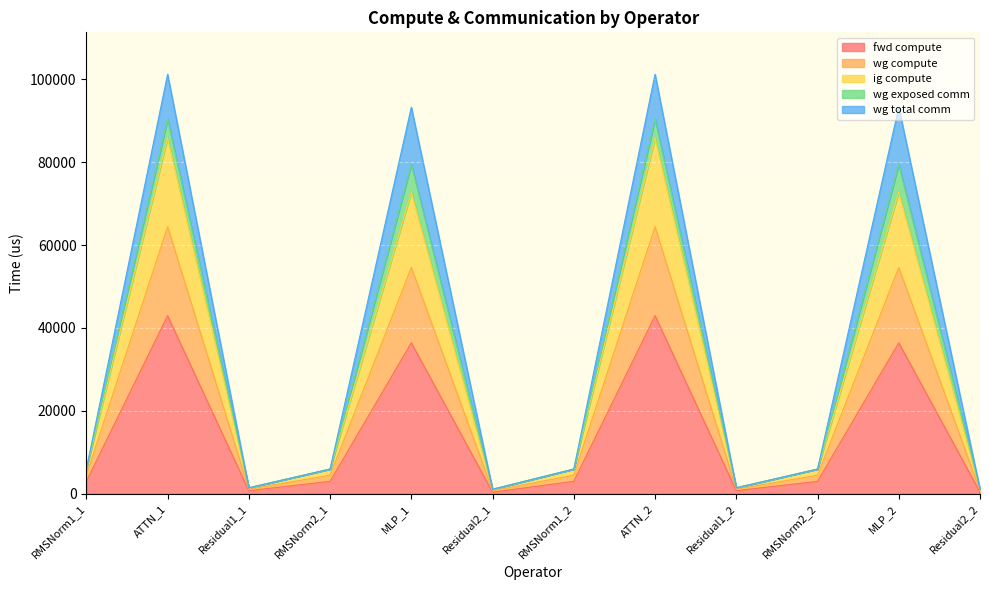

Does the chart display data point markers on the line(s)?

No